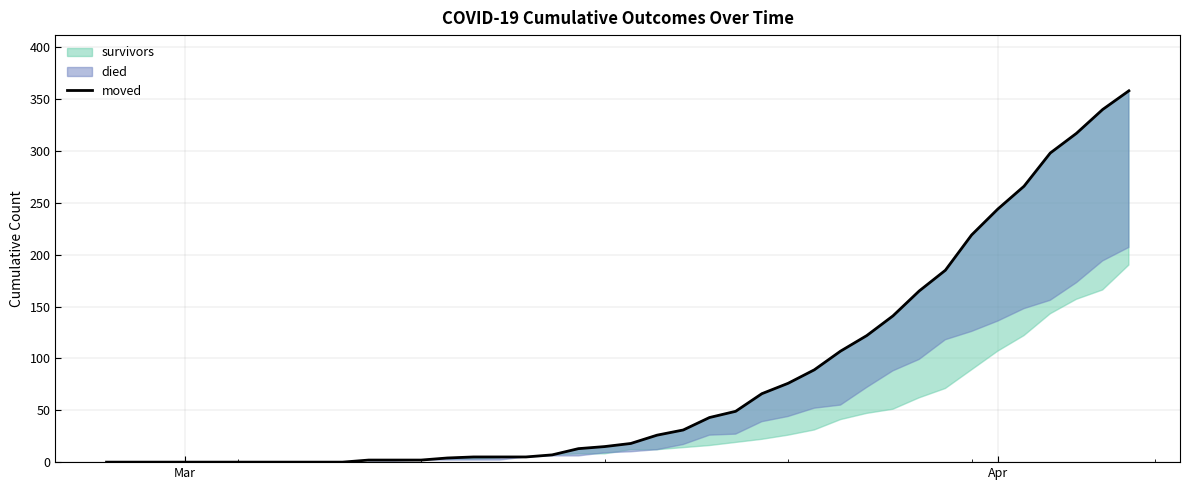

True or false: moved has a value of 244 at Apr.

True